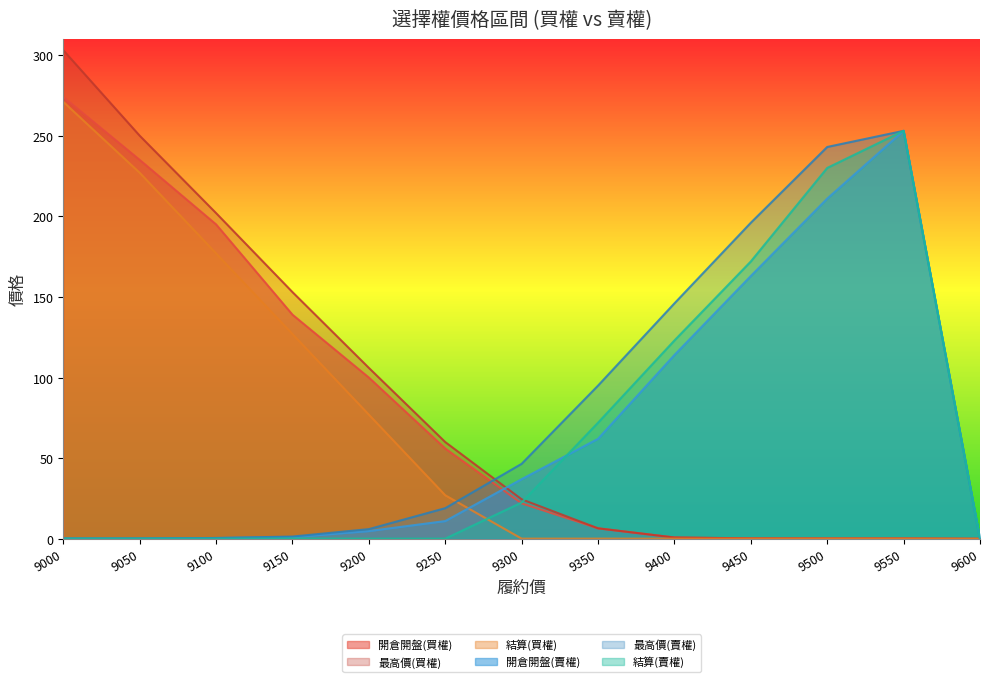

Count the number of categories in the chart.

13